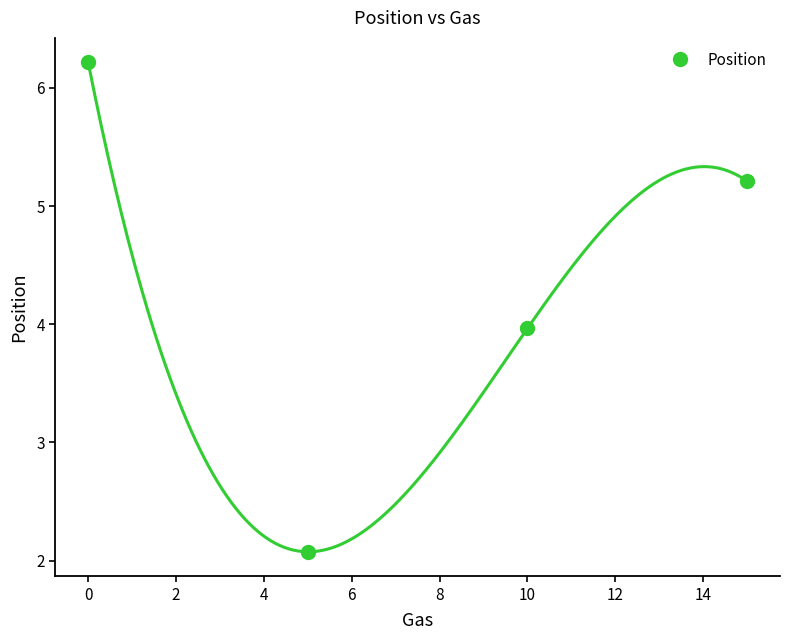

How many points are lower than both their immediate neighbors (excluding endpoints)?

1